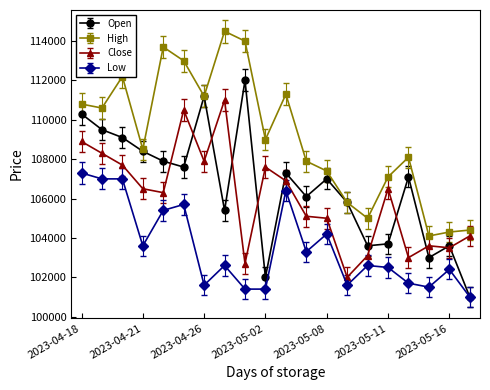

How many lines are shown in the chart?

4